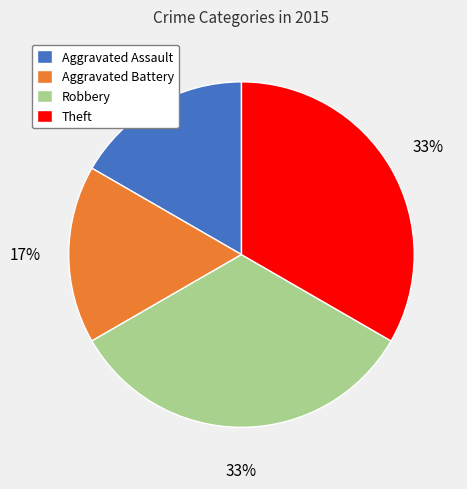

What percentage is the Aggravated Assault slice, to the nearest percent?

17%